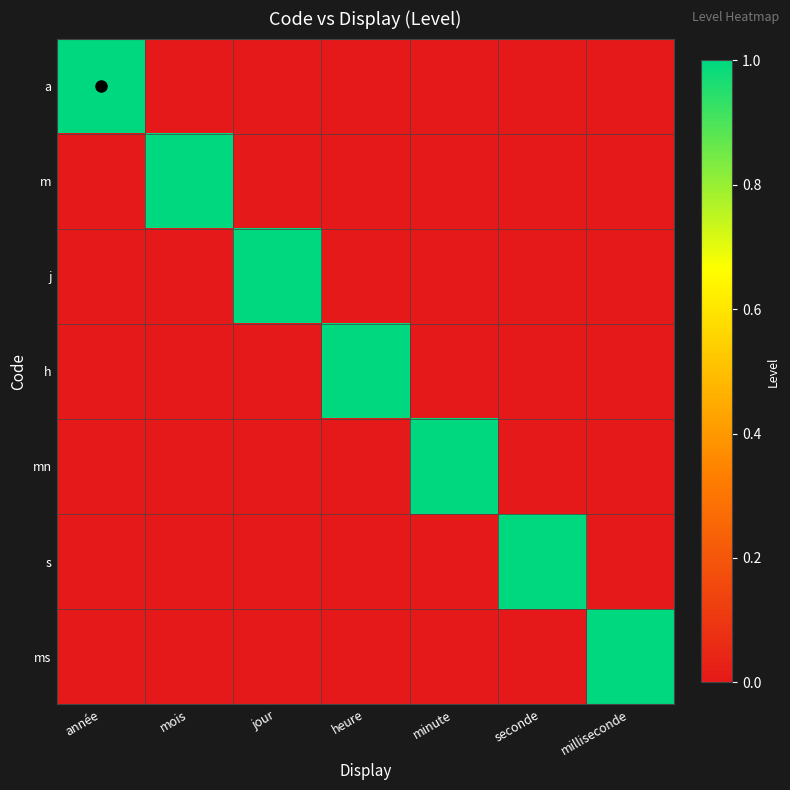

Which series has the largest range (max minus min)?

a